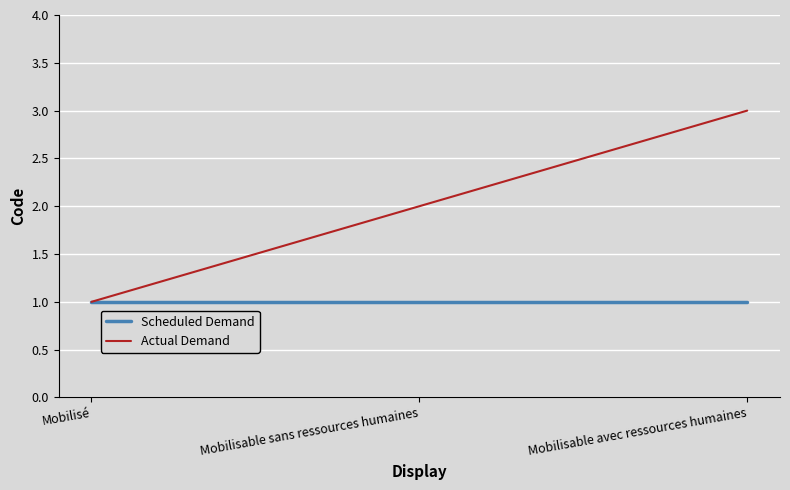

Is it true that Actual Demand equals 2 at Mobilisé?

False